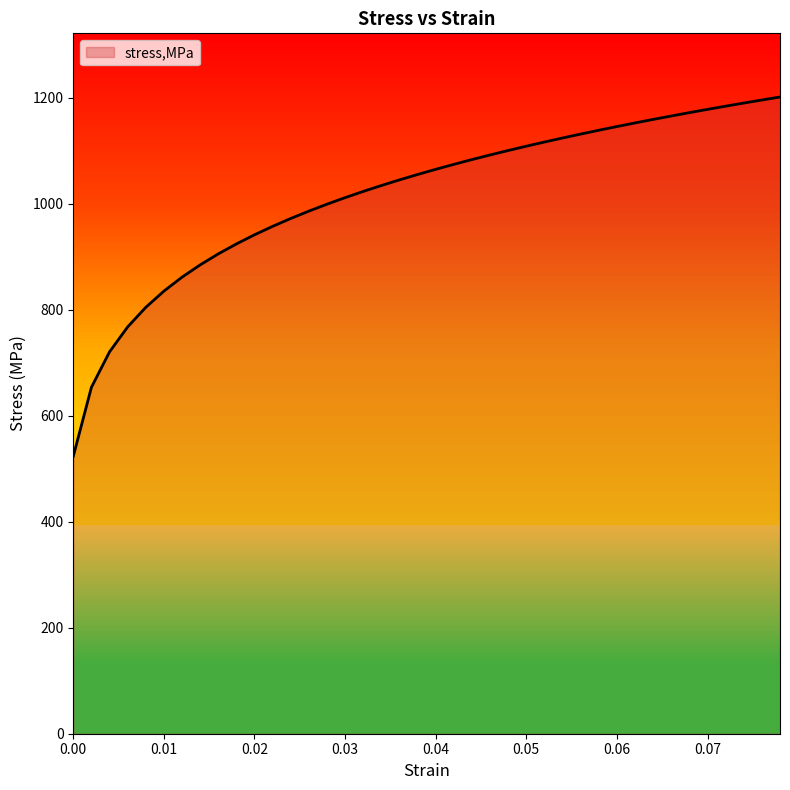

What is the difference between the second highest and minimum values?

672.4